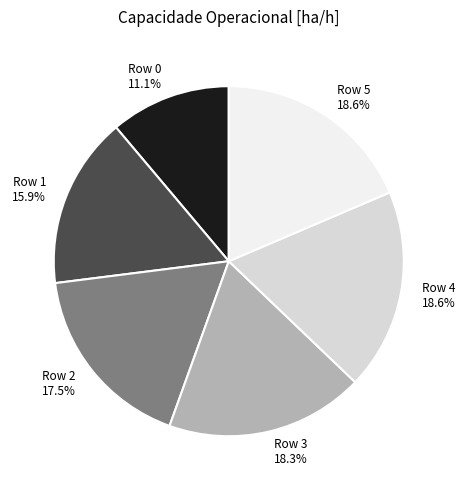

Does any single category account for the majority?

No